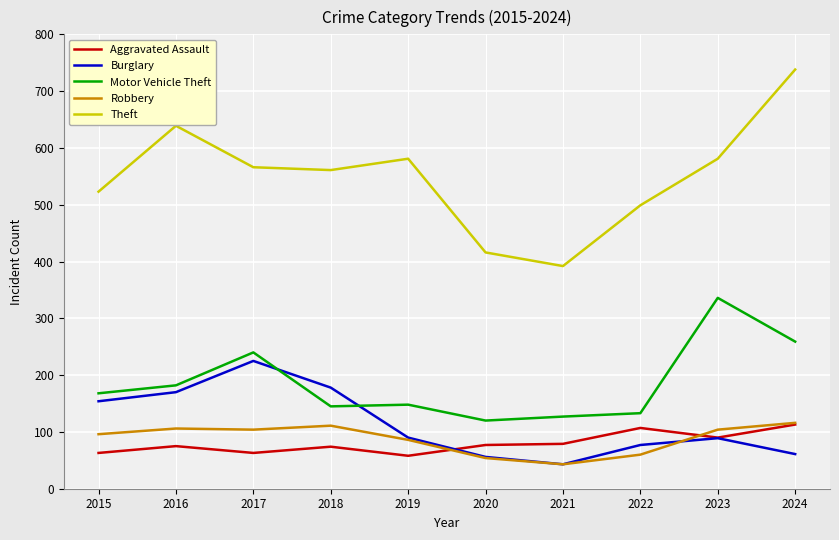

Which series has the widest spread of values?

Theft